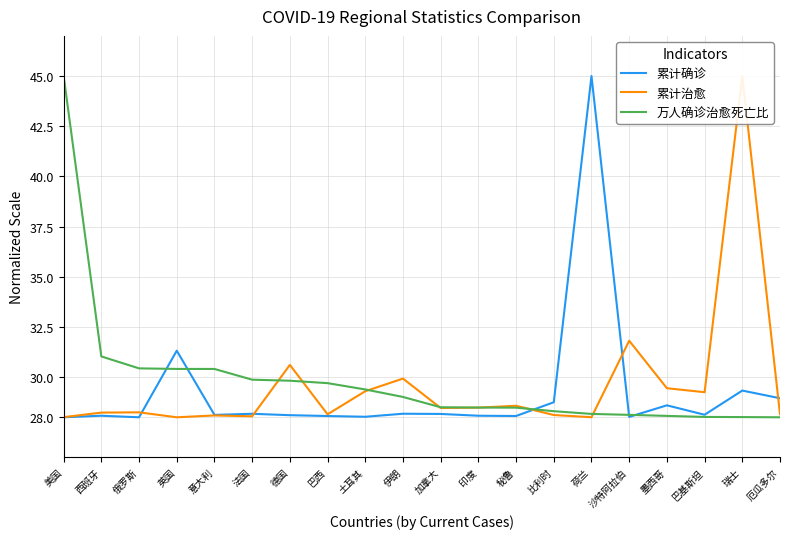

Is it true that 累计治愈 equals 8.9 at 巴西?

False